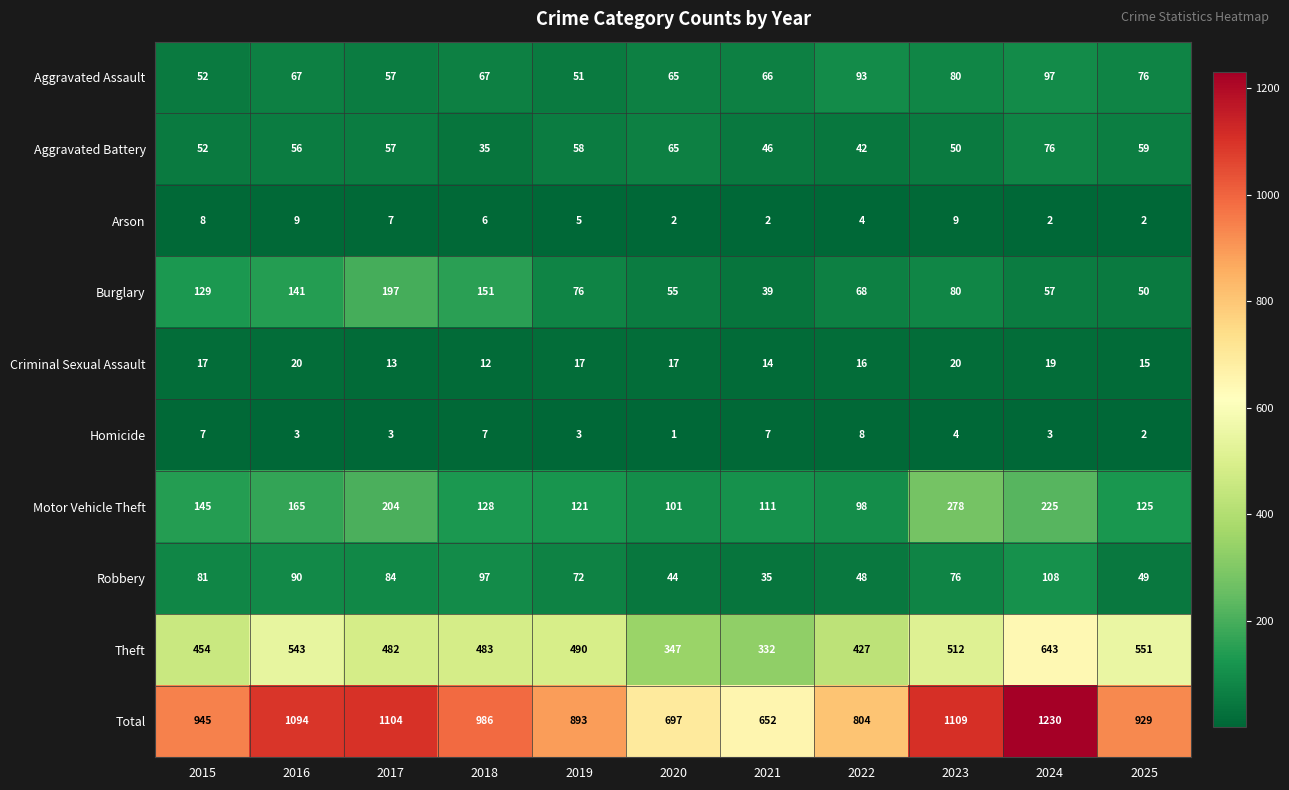

List the series in order of their peak value, lowest first.

Homicide, Arson, Criminal Sexual Assault, Aggravated Battery, Aggravated Assault, Robbery, Burglary, Motor Vehicle Theft, Theft, Total